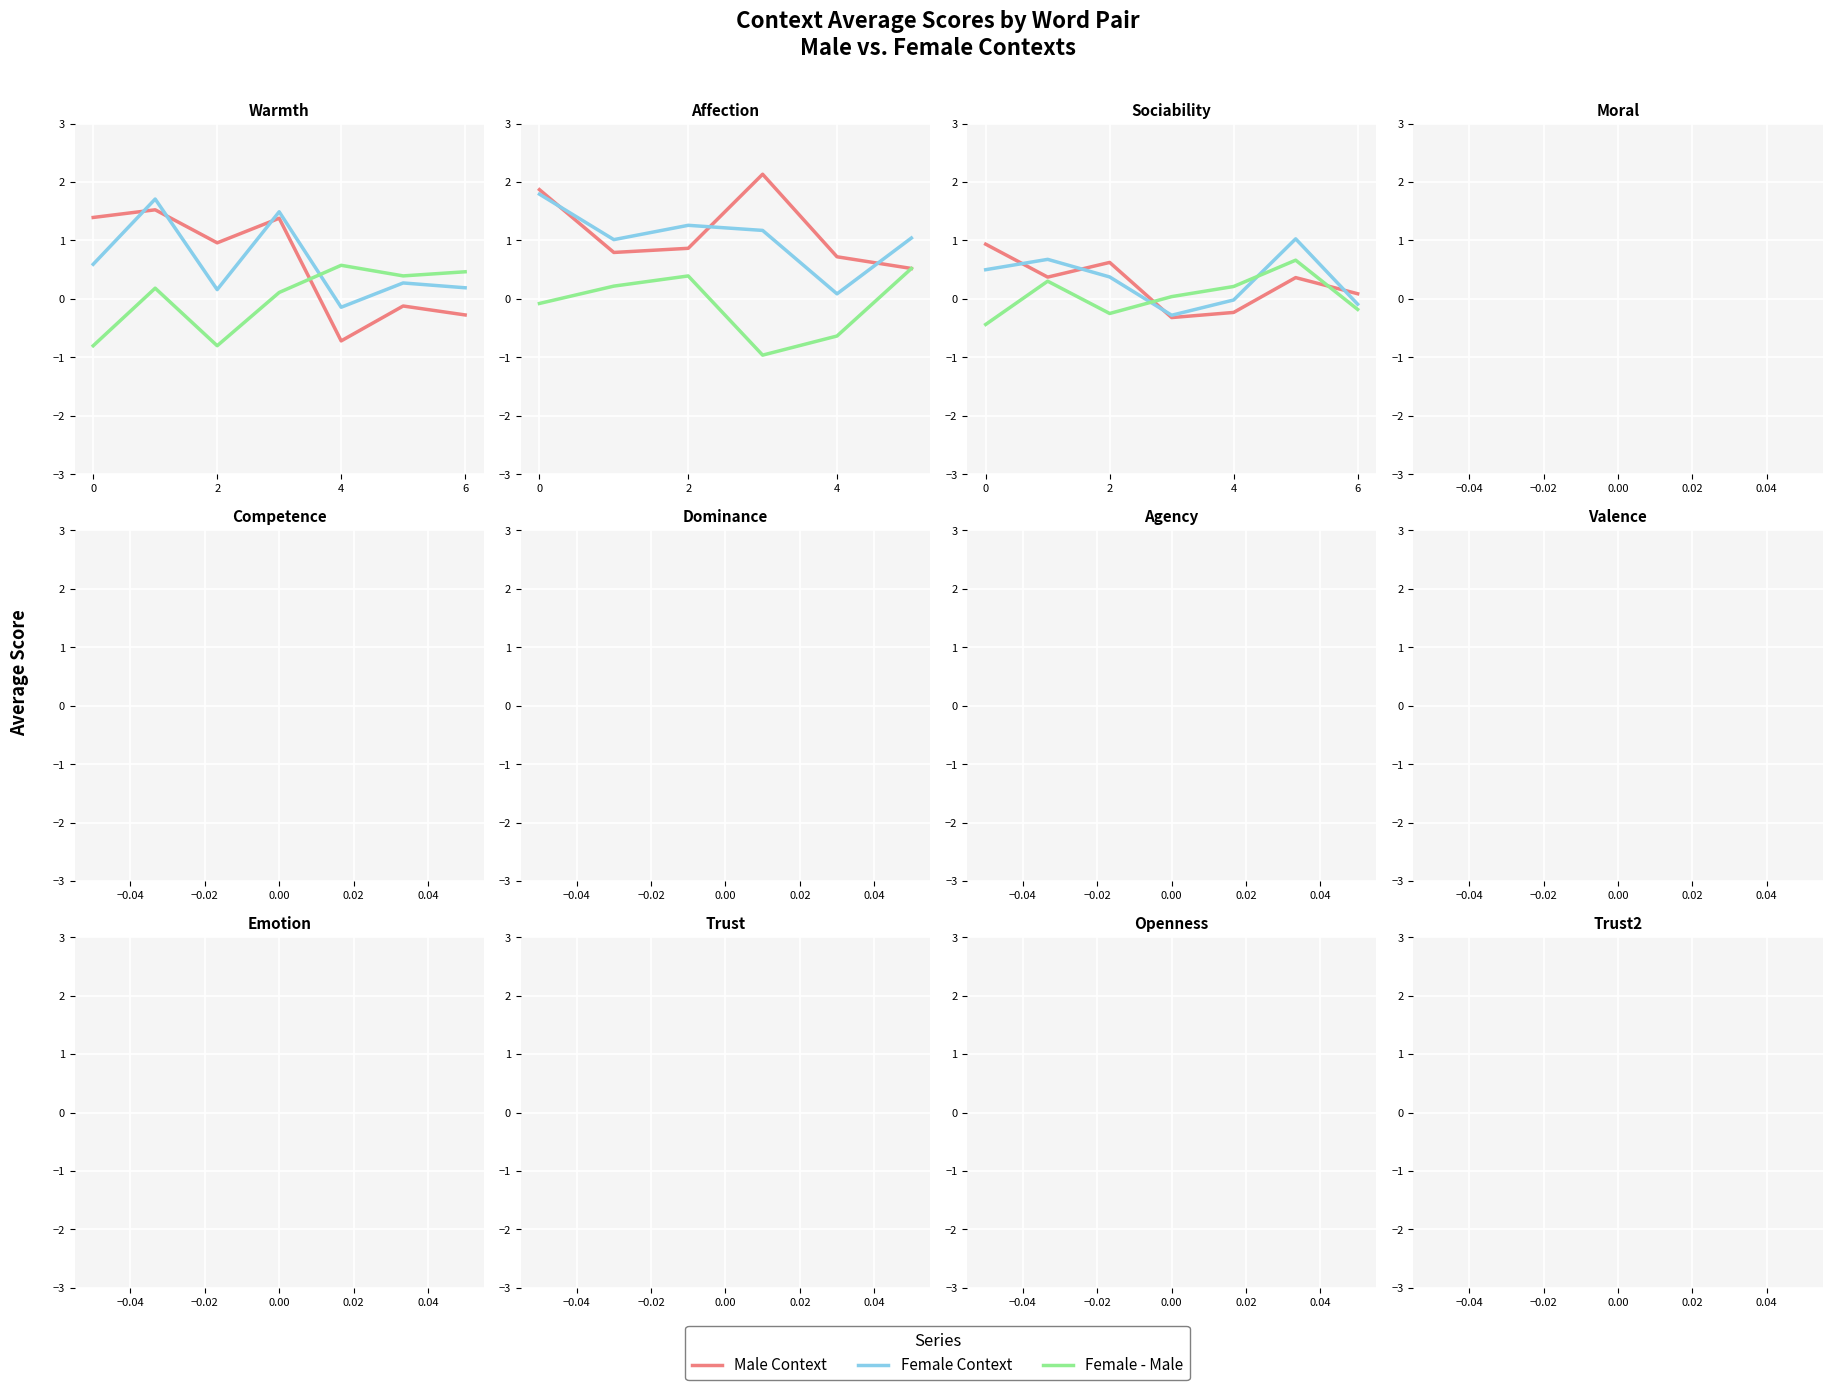

What is the label of the 7th point from the left?

6